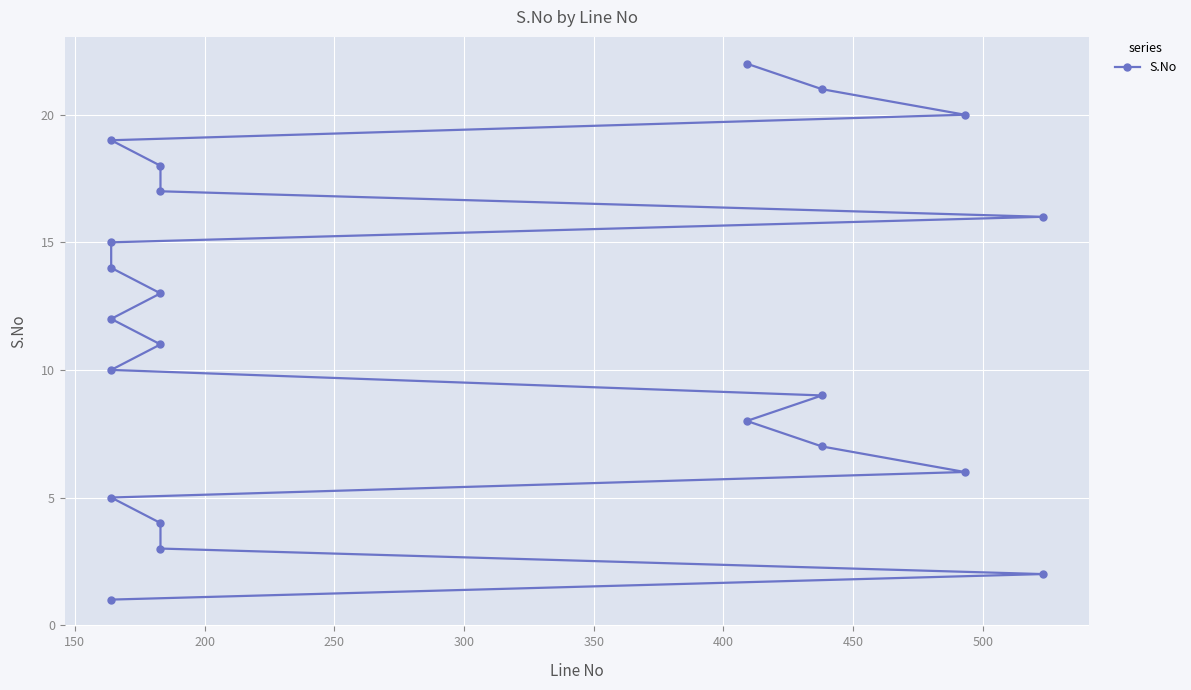

True or false: there are more than 0 points higher than both neighbors.

False